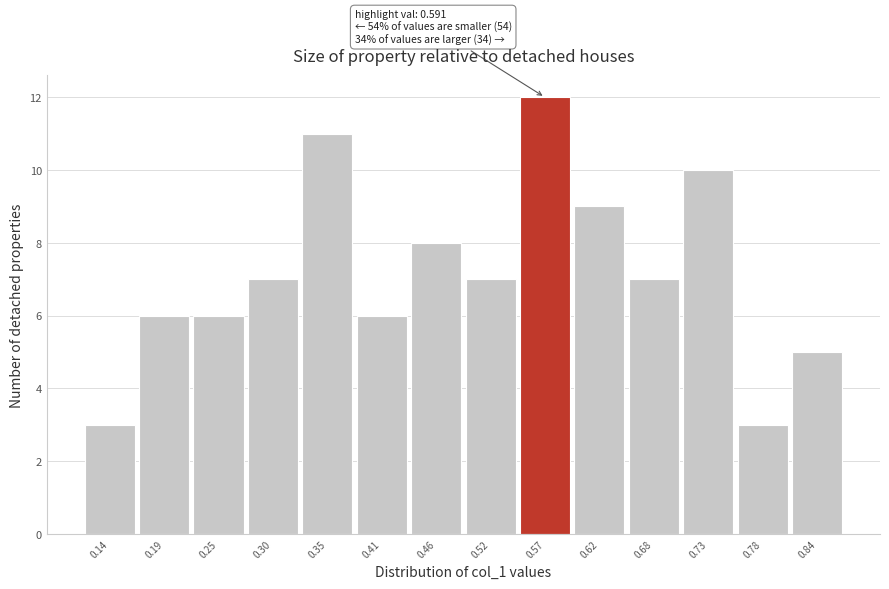

Reading left to right, what are all the values shown in this chart?

3	6	6	7	11	6	8	7	12	9	7	10	3	5